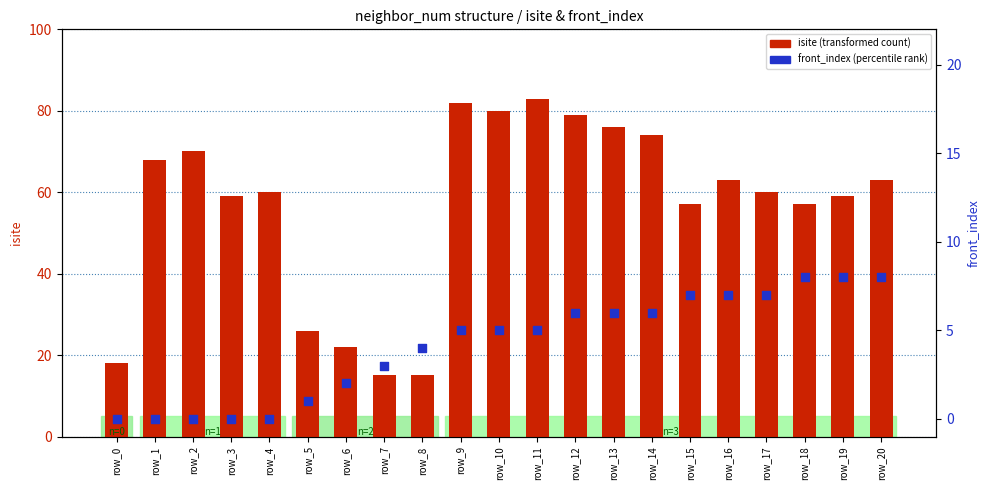

At how many categories does at least one series exceed 64?

8